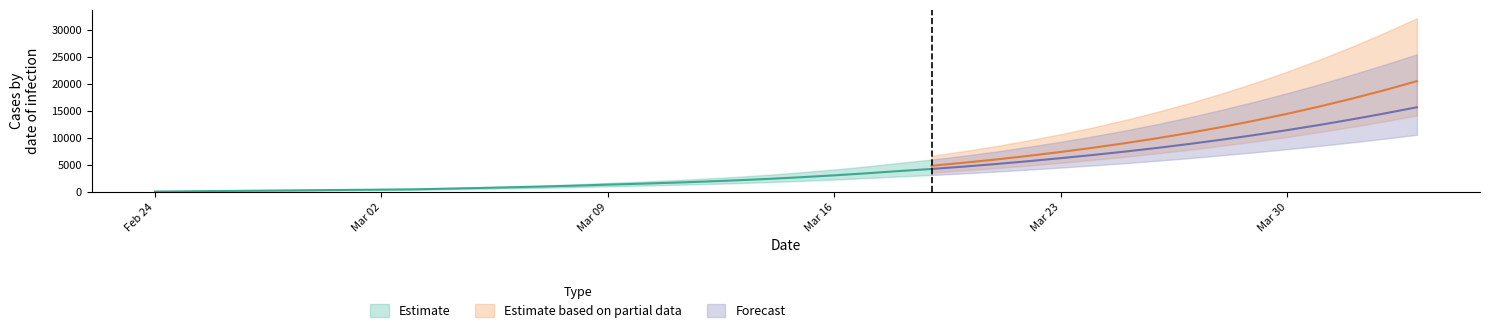

What is the lowest value of the current_upper series?

60